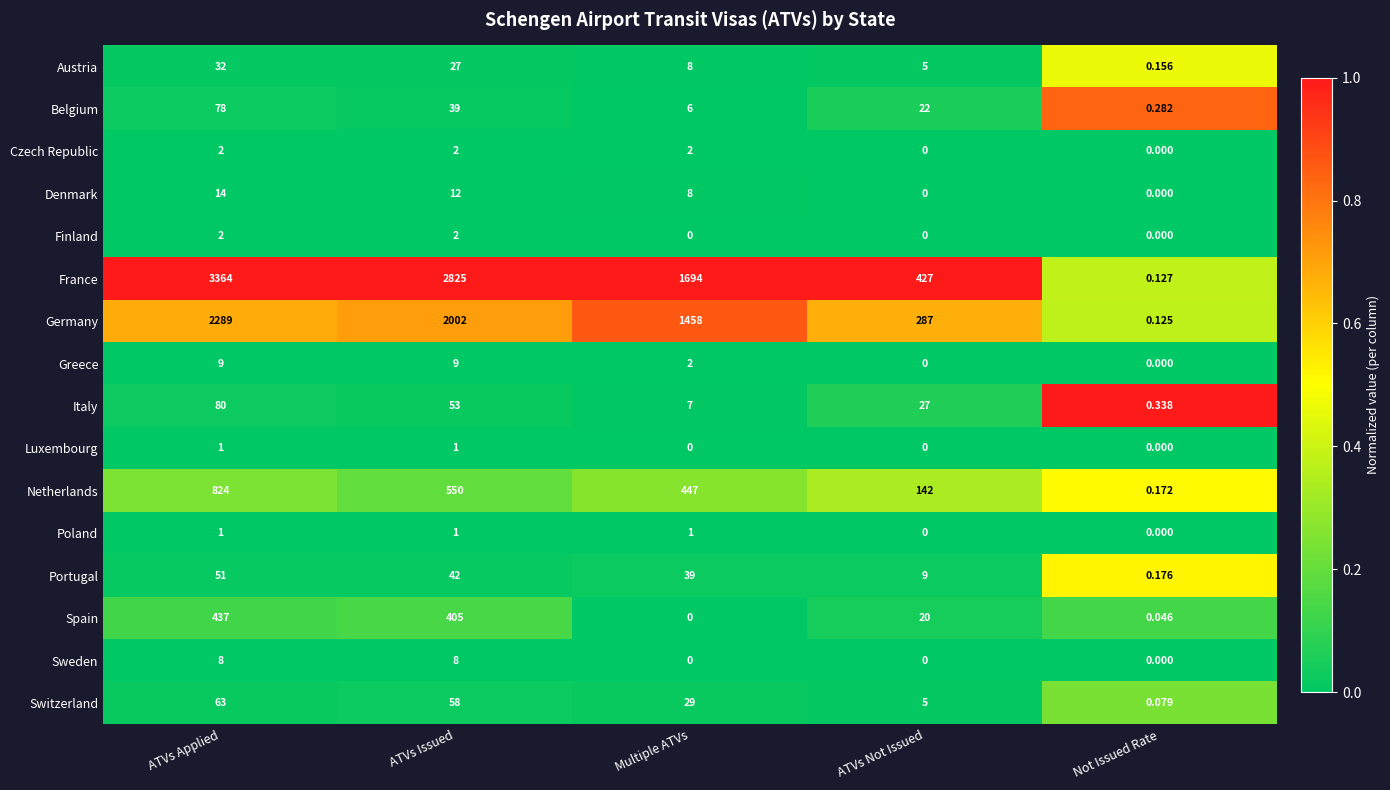

At which category is the sum across all series the highest?

ATVs Applied